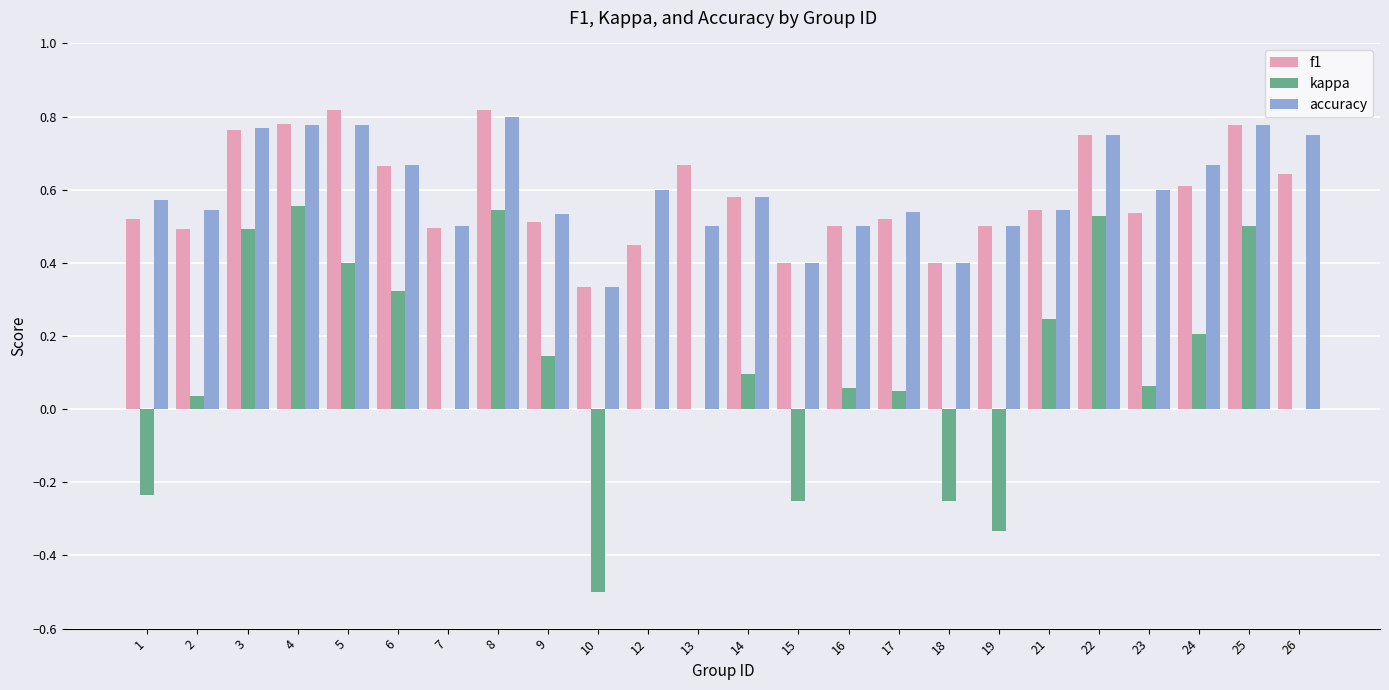

Is the value of f1 at 9 greater than the value of kappa at 4?

No